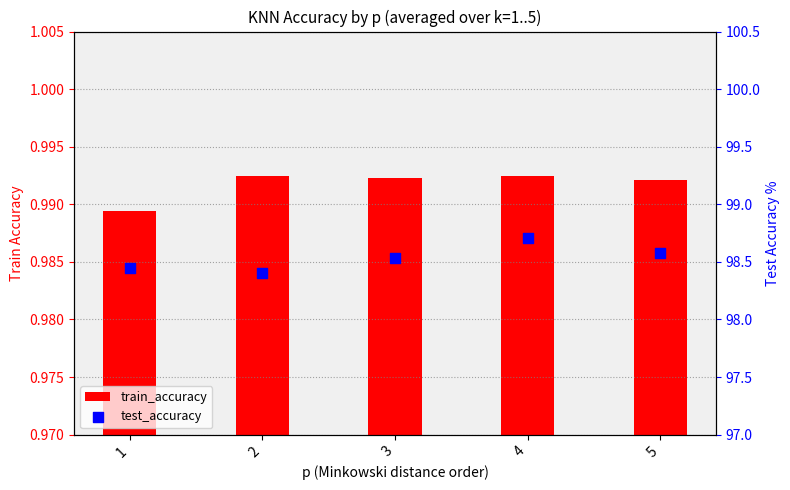

Which series has the largest total across all categories?

test_accuracy